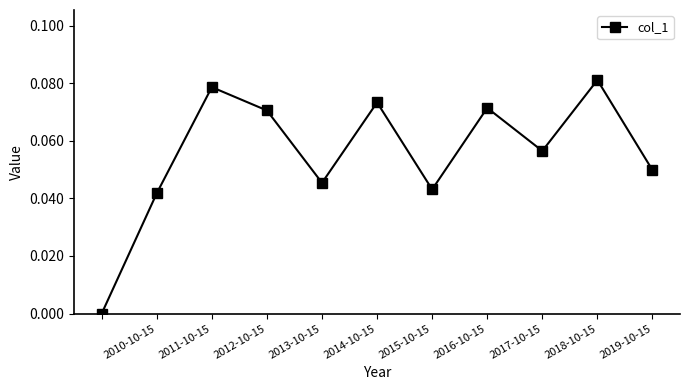

How many points are higher than both their immediate neighbors (excluding endpoints)?

4